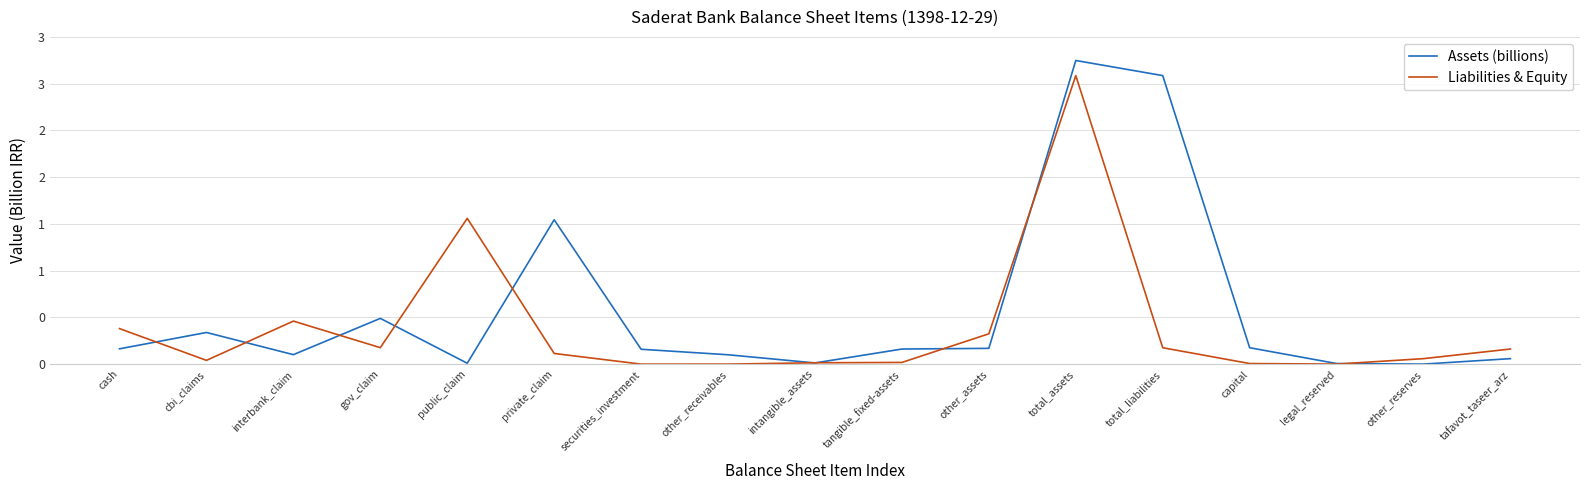

Reading right to left, list all the values displayed in this chart.

Assets (billions): 58640743	203519	6130393	175353972	3085965858	3247524780	168663750	161363397	12568325	100066038	158900965	1544048906	9378143	489279751	101154169	338518232	163583104
Liabilities & Equity: 161558922	58640743	203519	6130393	175353972	3085965858	324299684	18048225	14278001	95821	1996	113949706	1559166848	176003346	460105987	40194500	379821744